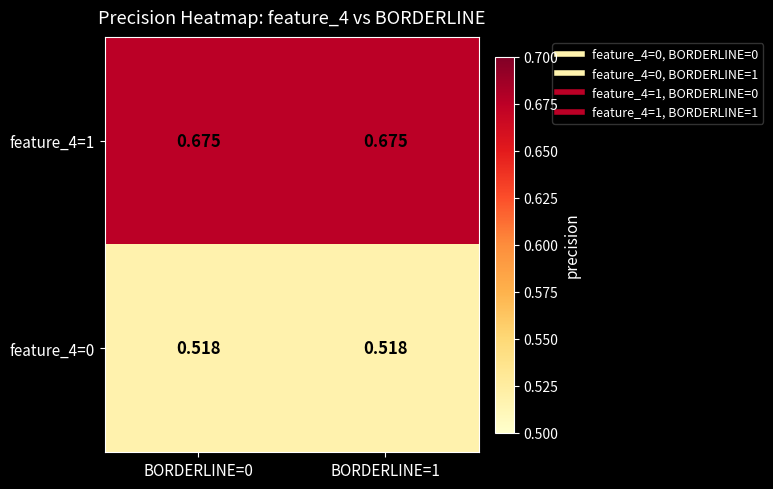

What is the spread (max minus min) of values at BORDERLINE=1?

0.2